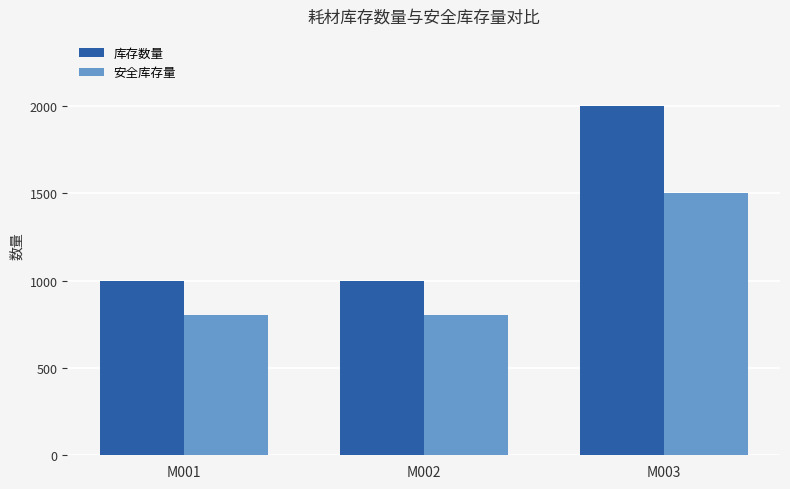

What is the average value of the 安全库存量 series?

1033